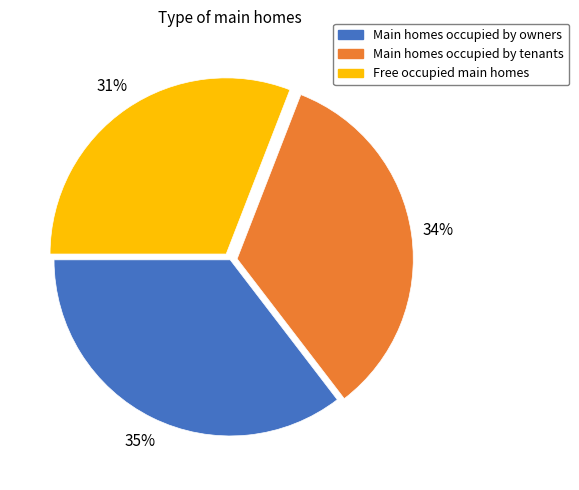

Does any single category account for the majority?

No